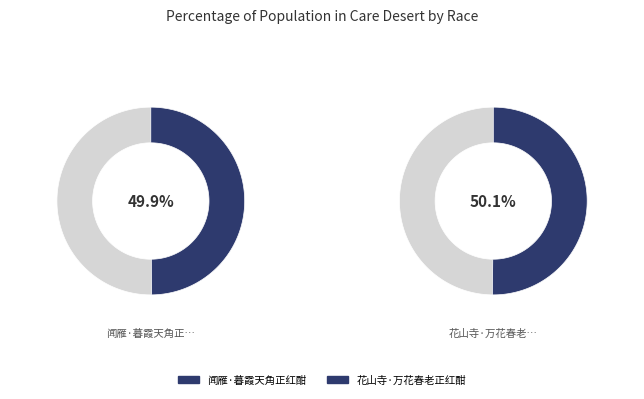

Count the number of slices in the pie.

2